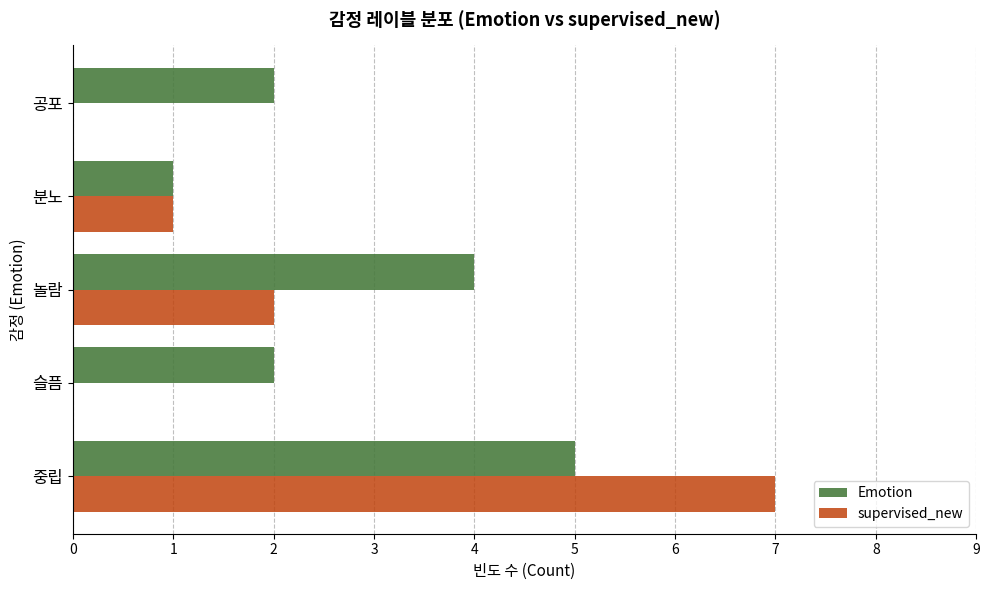

What is the sum of all Emotion values?

14